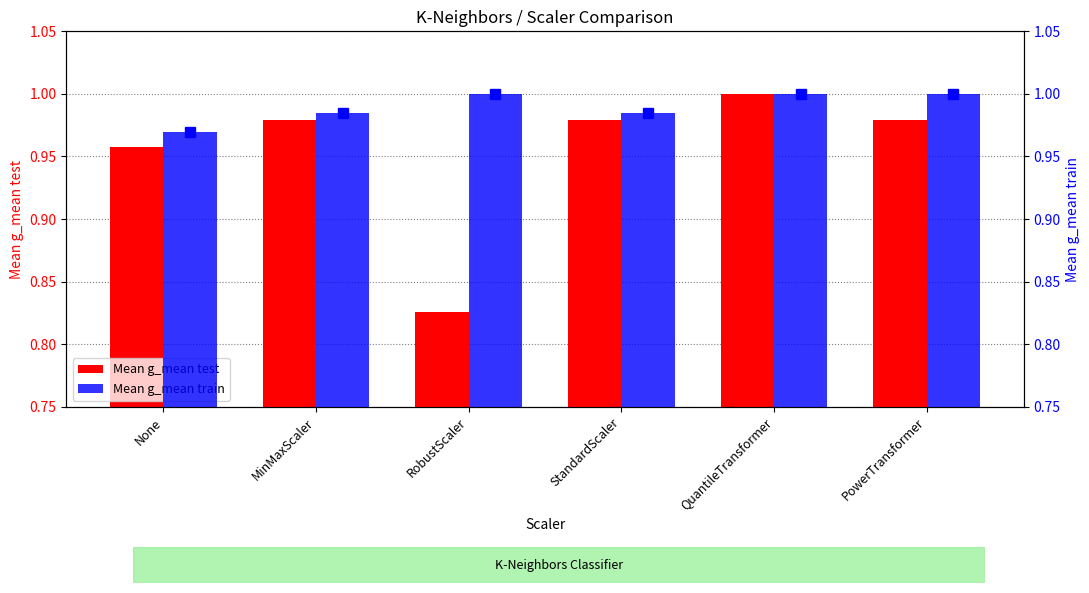

Is it true that Mean g_mean train equals 0.2 at StandardScaler?

False